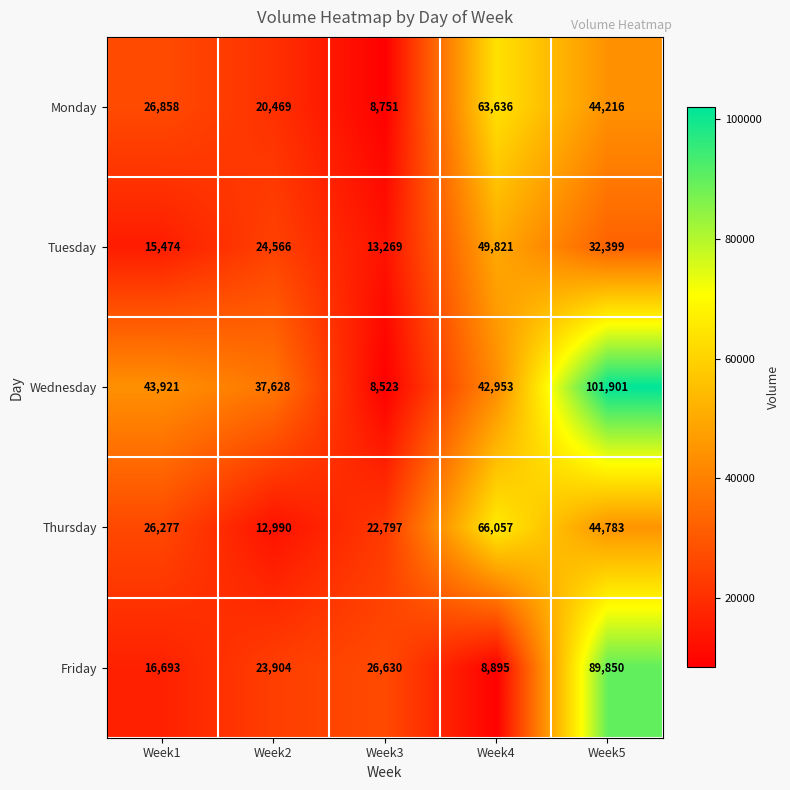

The value of Friday at Week3 is 14924. True or false?

False